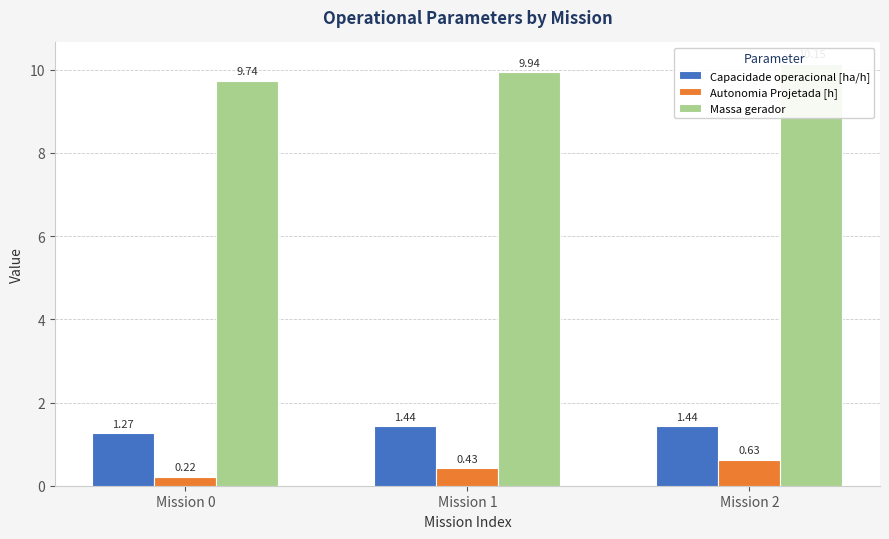

What is the value of the Autonomia Projetada [h] bar at the 2nd from the left?

0.4